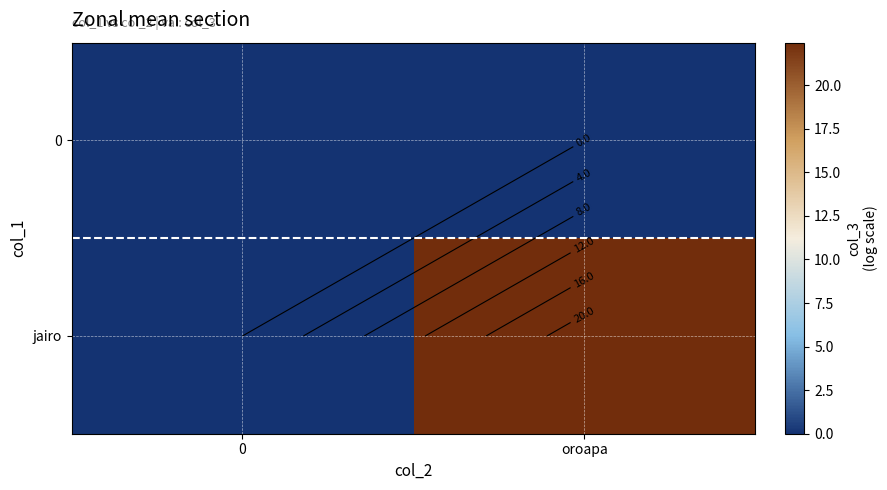

The jairo series shows 37.7 at oroapa. True or false?

False